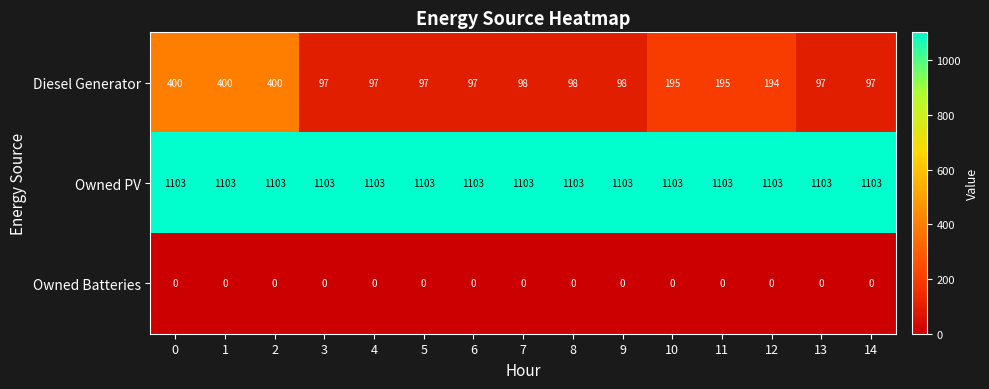

How many series are shown in this chart?

3